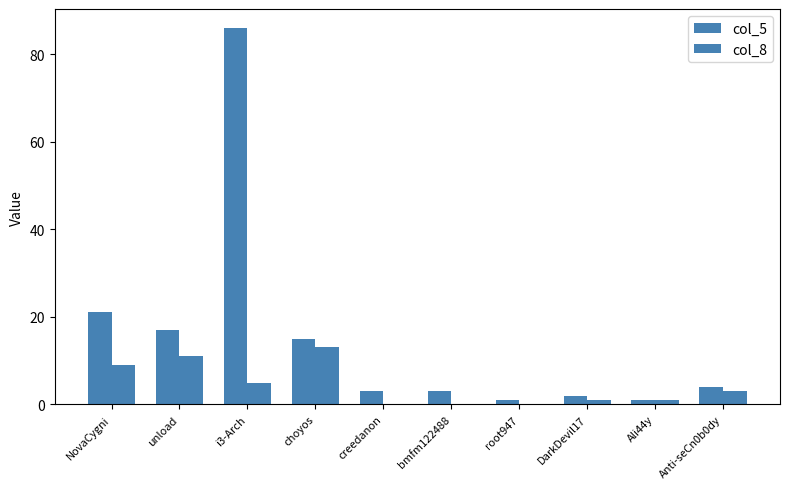

How many data points does each series have?

10